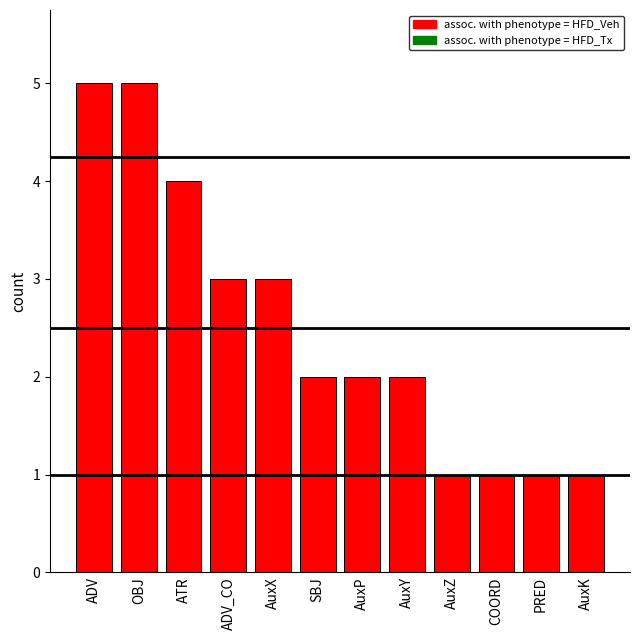

How many values are between 1 and 4?

10